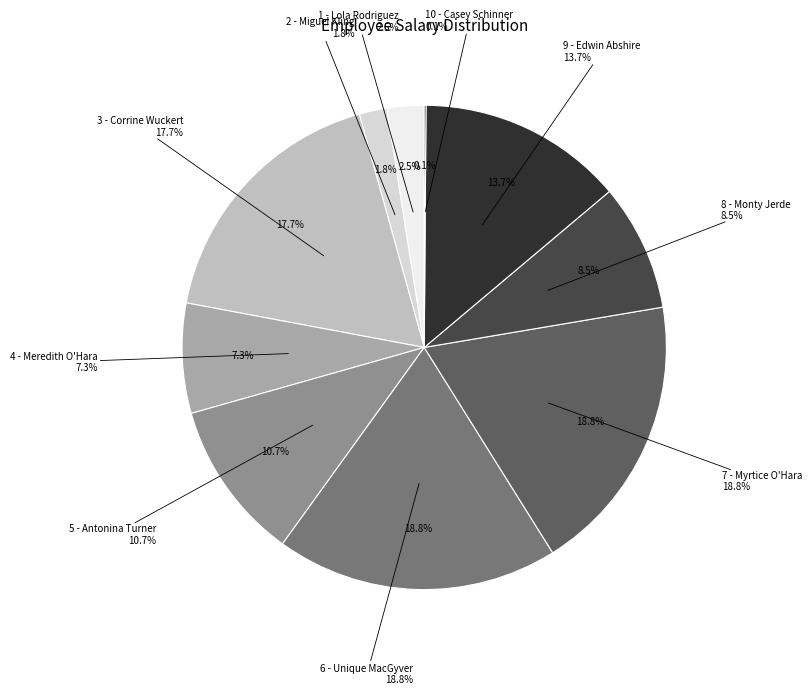

Count the number of slices in the pie.

10